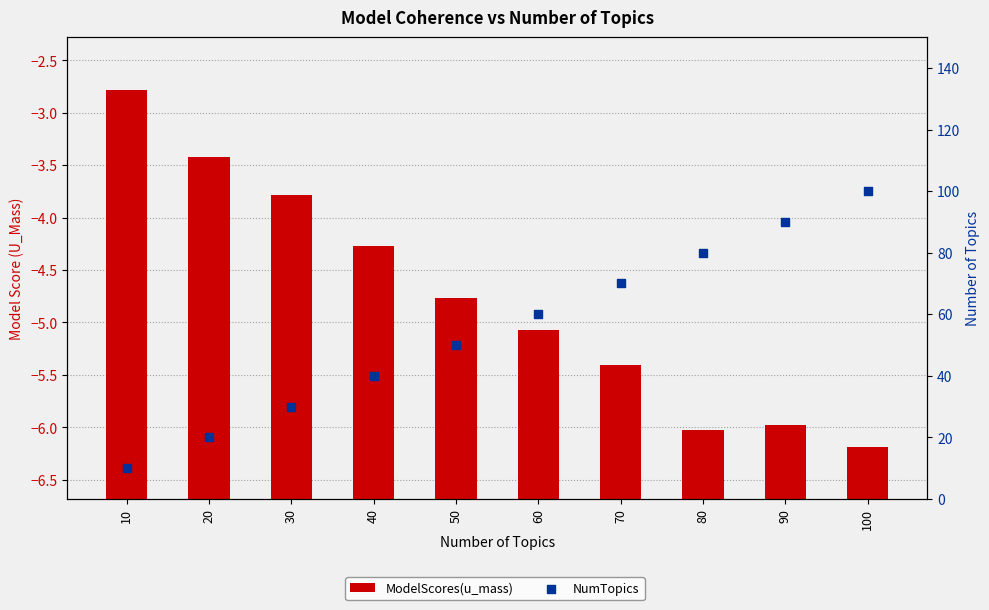

Is the value of NumTopics at 80 greater than the value of ModelScores(u_mass) at 100?

Yes